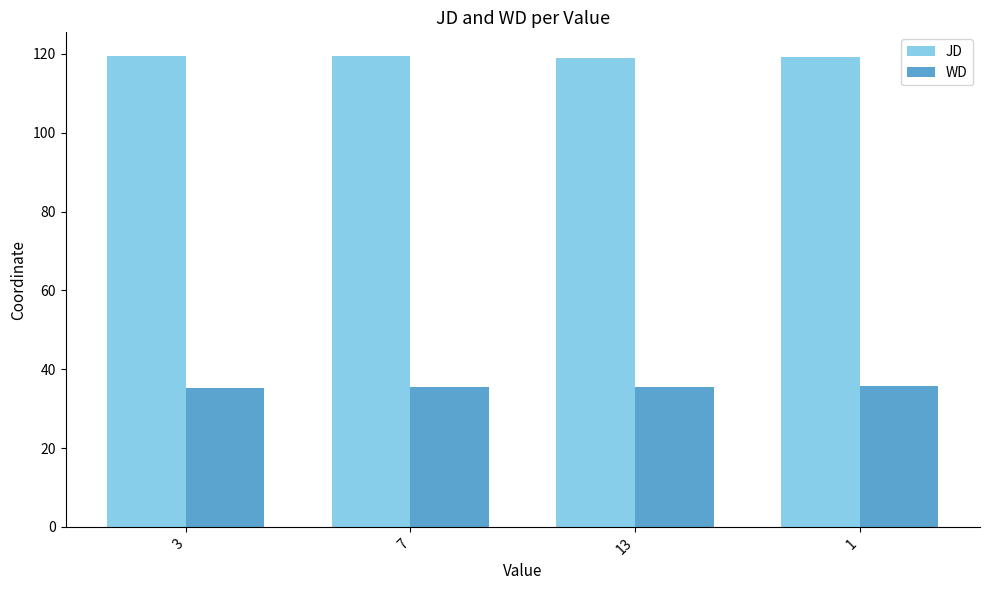

The value of JD at 3 is 119.3. True or false?

True